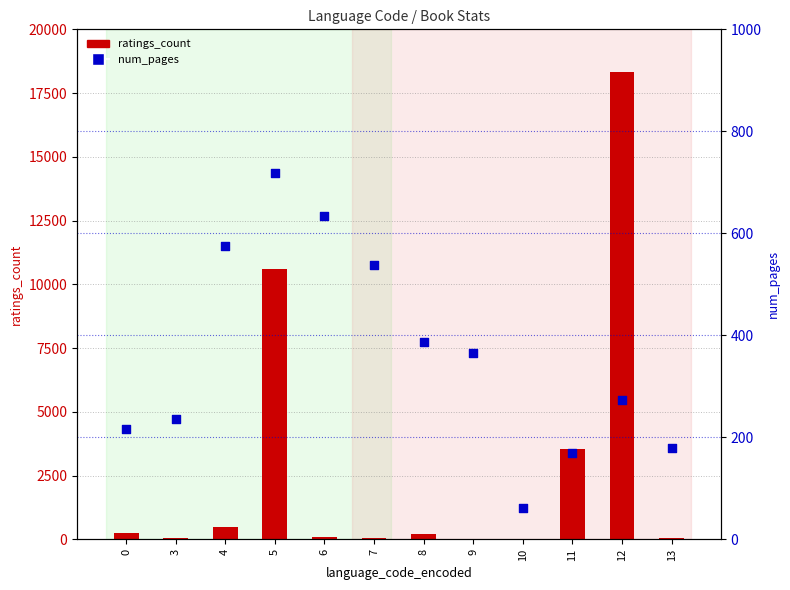

Which series contains the lowest Y value?

ratings_count